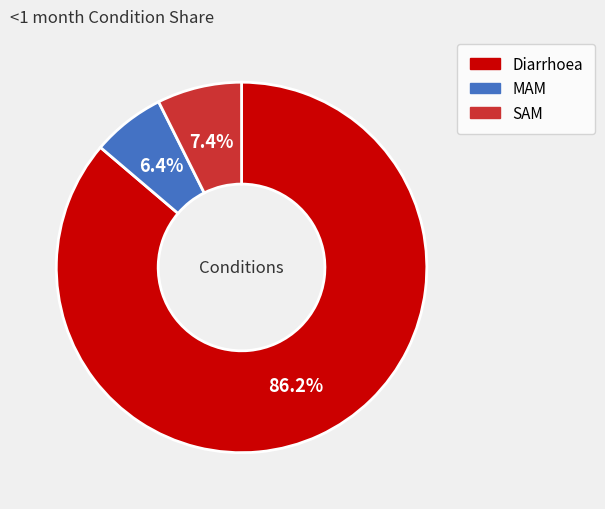

To the nearest percent, what is the combined percentage of Diarrhoea and MAM?

93%